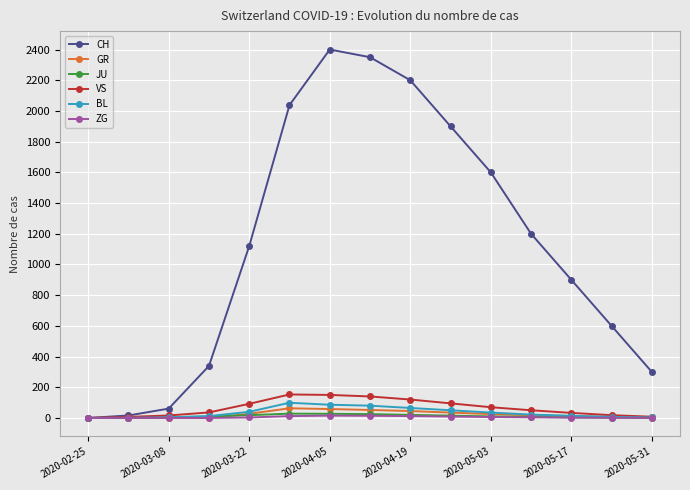

Count the number of categories in the chart.

15